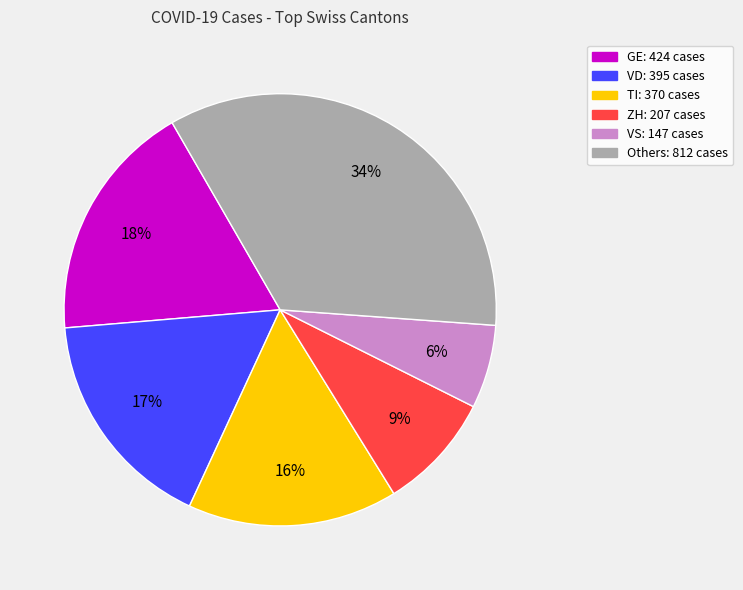

Does any single category account for the majority?

No